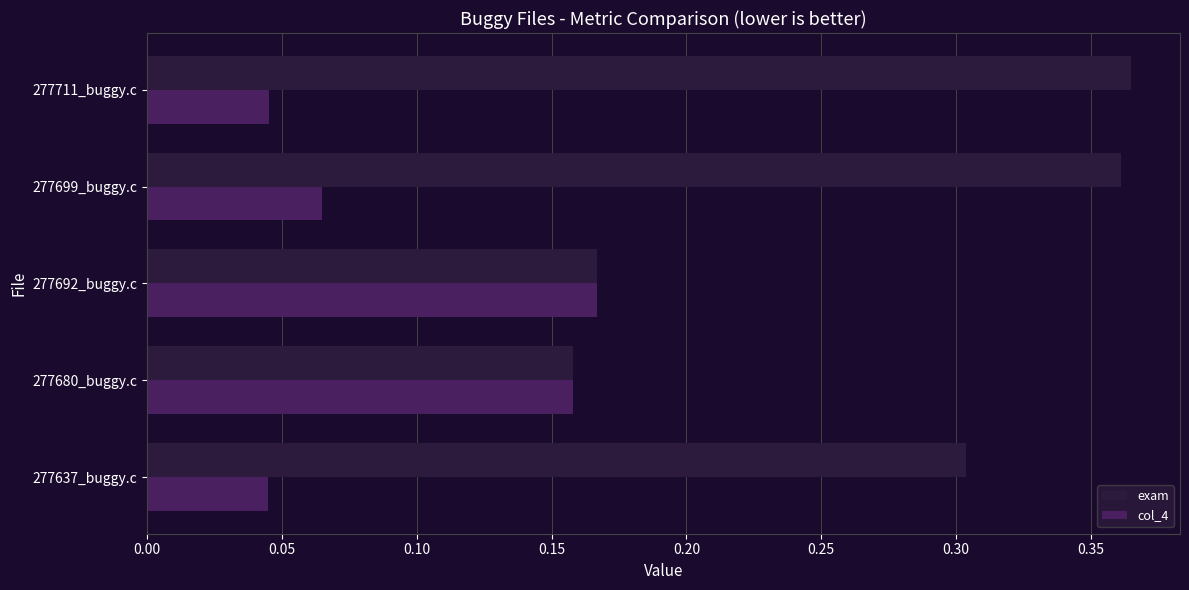

List the series in order of their peak value, highest first.

exam, col_4